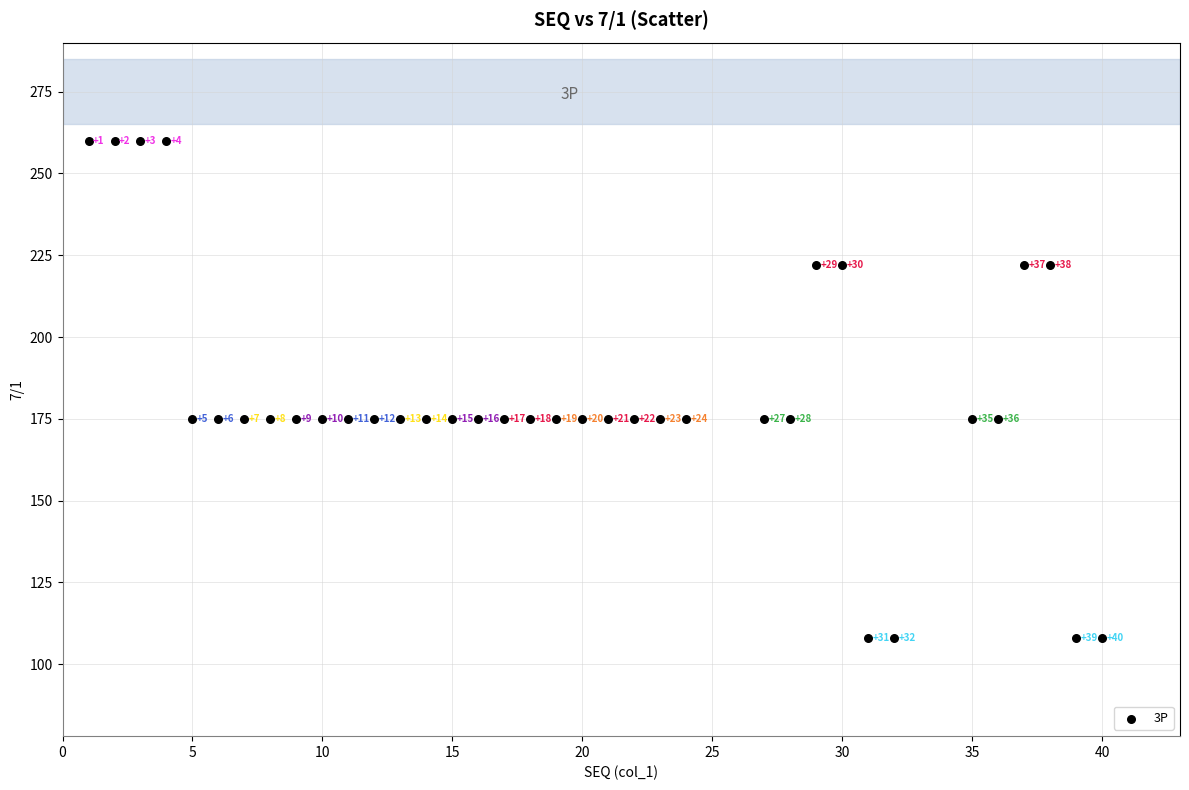

What Y value in the scatter plot is closest to 184?

175